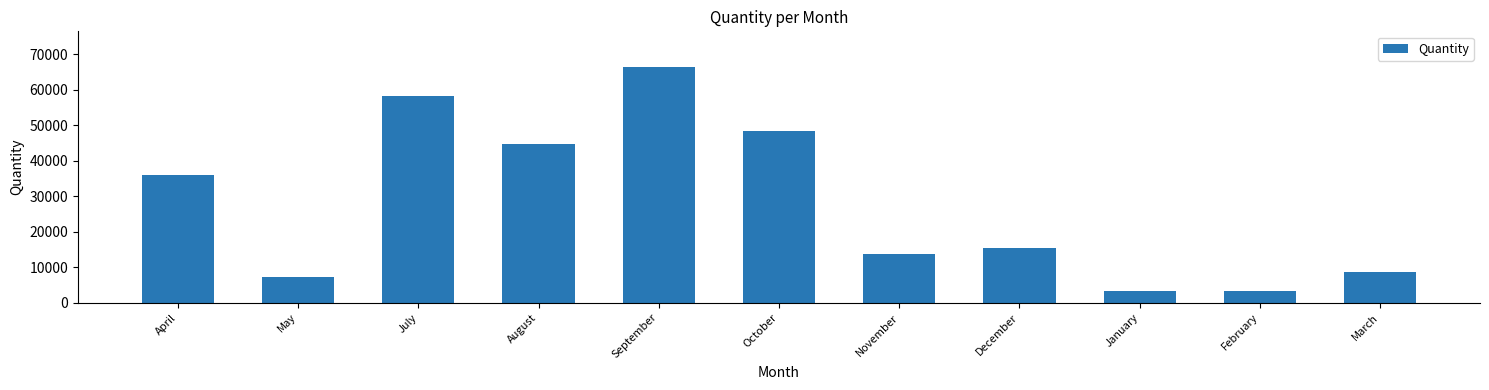

What is the value of the 5th bar from the left?

66507.0